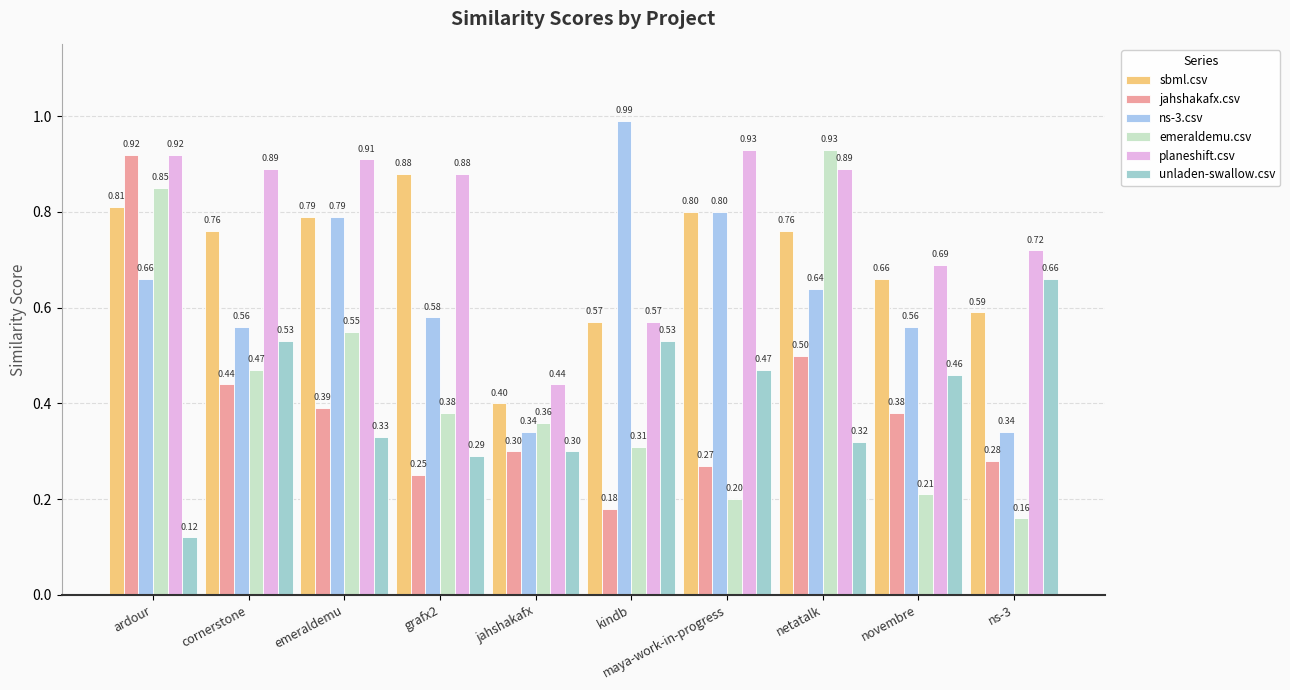

Is the value of emeraldemu.csv at ns-3 greater than the value of jahshakafx.csv at novembre?

No